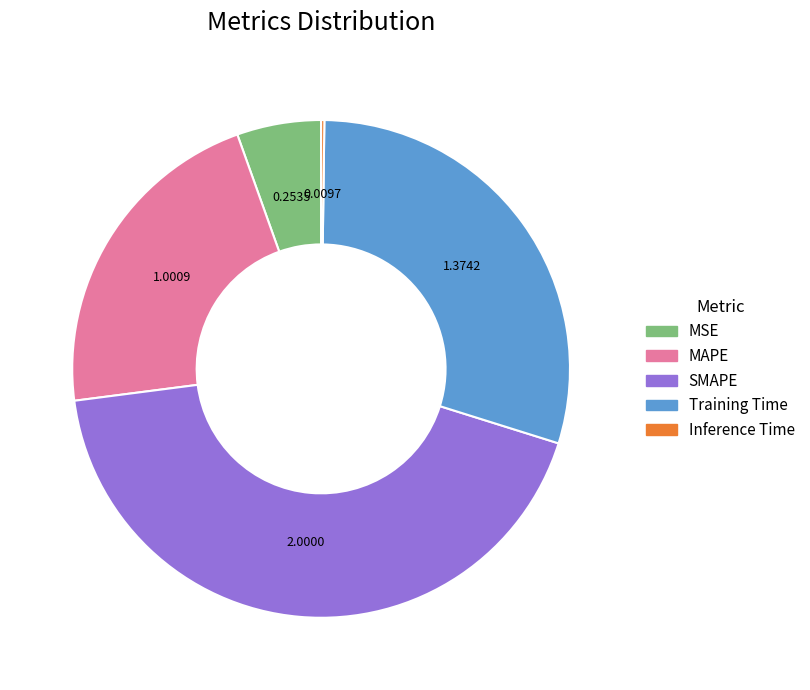

What is the largest slice in the pie chart?

SMAPE